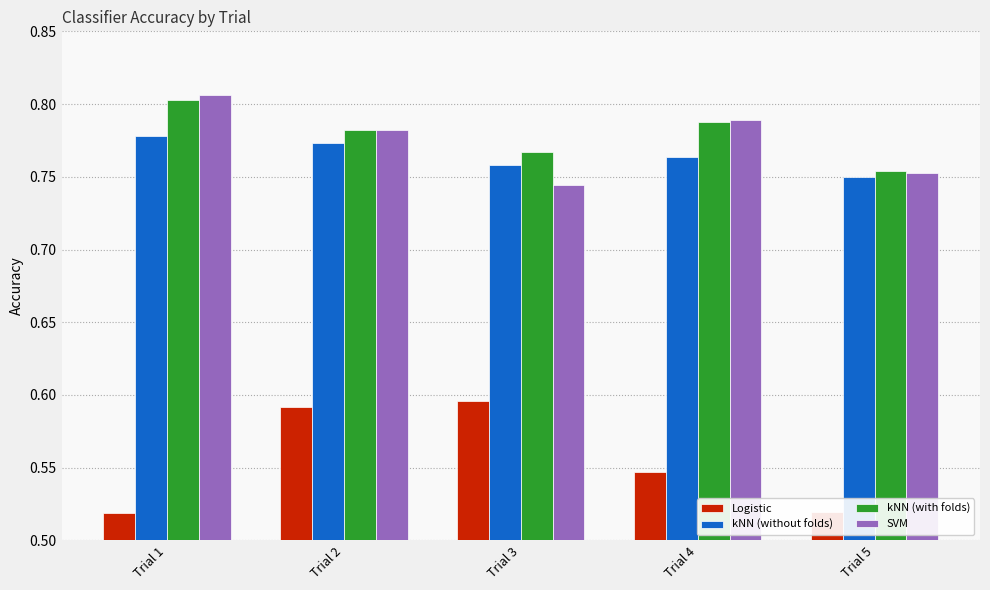

Is the value of kNN (without folds) at Trial 5 greater than the value of kNN (with folds) at Trial 5?

No